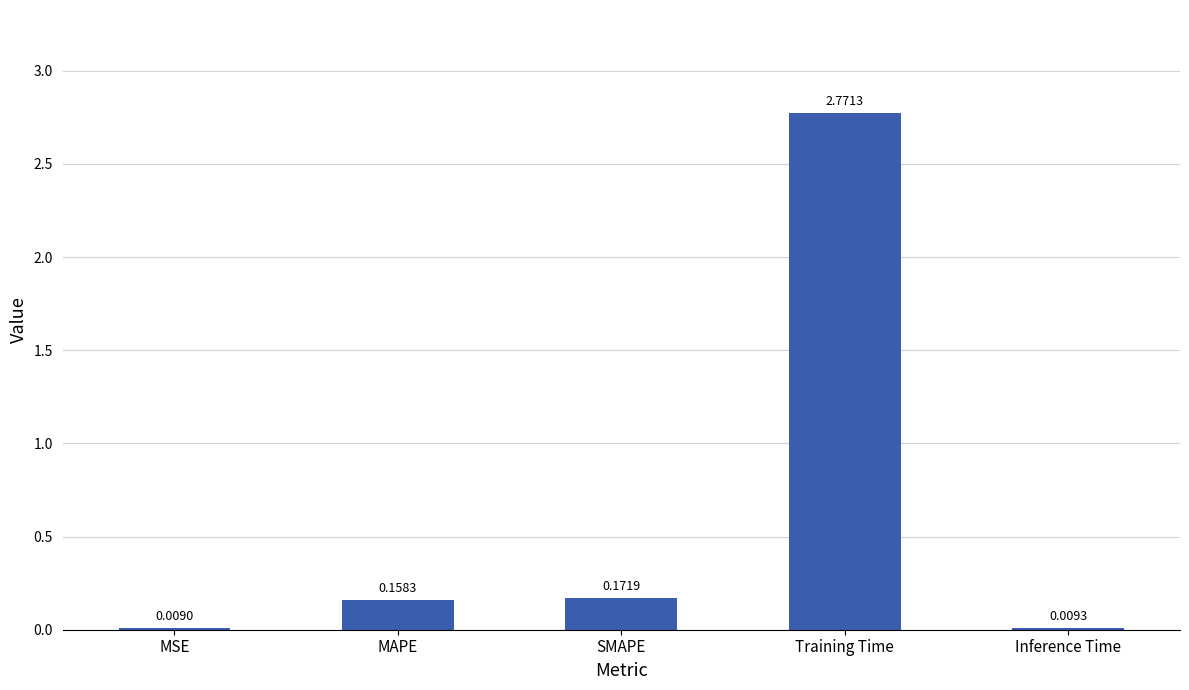

What is the change in value from MSE to Training Time?

+2.8